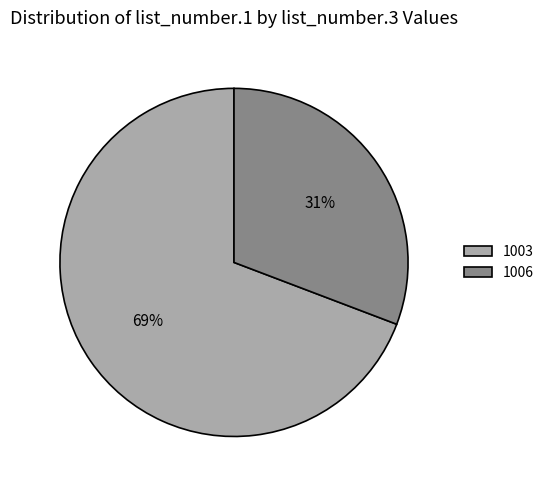

Is there any slice that represents more than half of the pie?

Yes